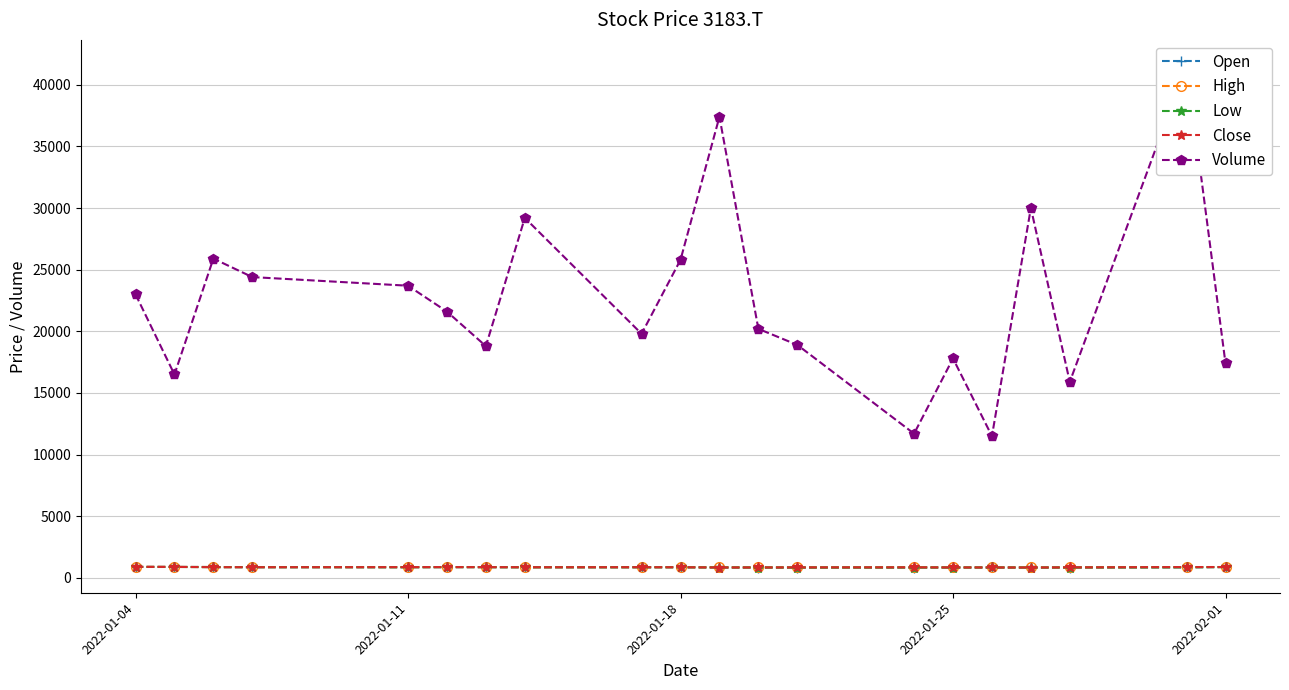

True or false: Close and Volume intersect in this chart.

False